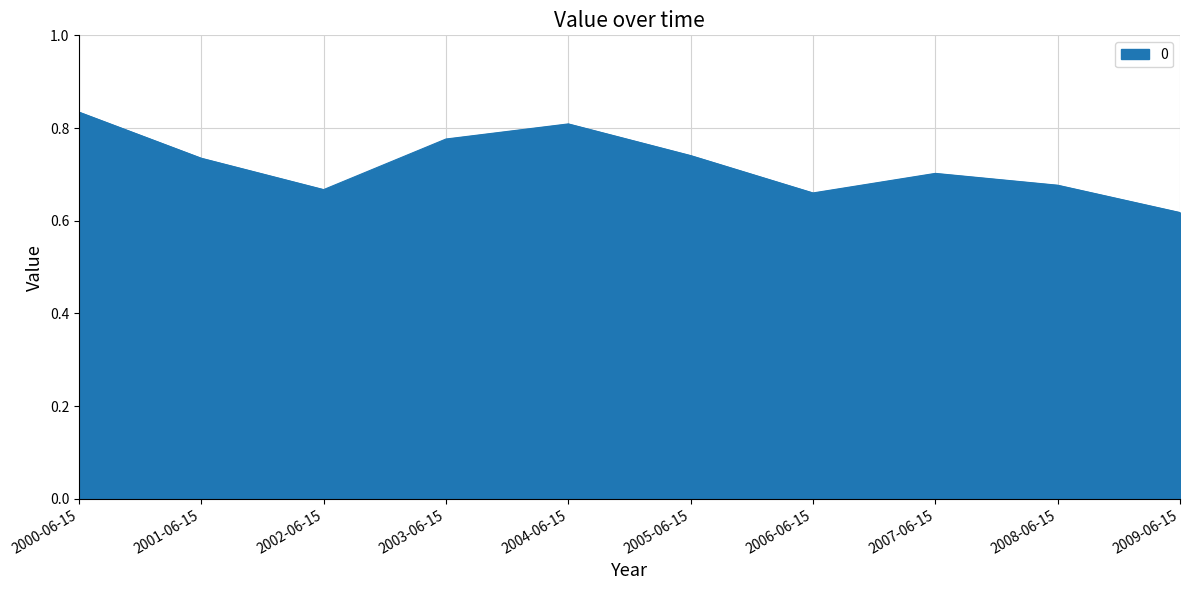

What is the change in value from 2001-06-15 to 2006-06-15?

-0.1